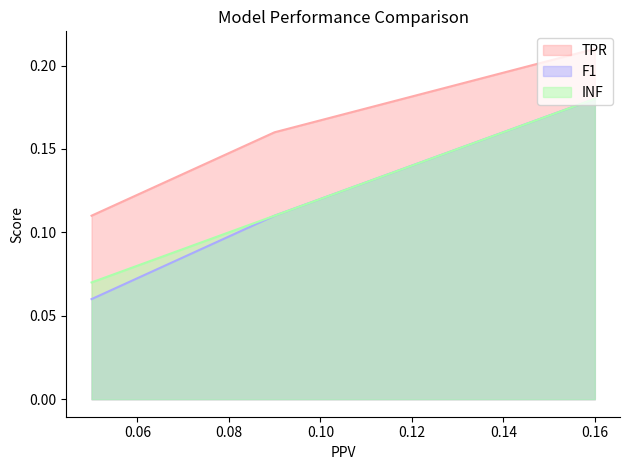

The F1 series shows 0.1 at 0.16. True or false?

False